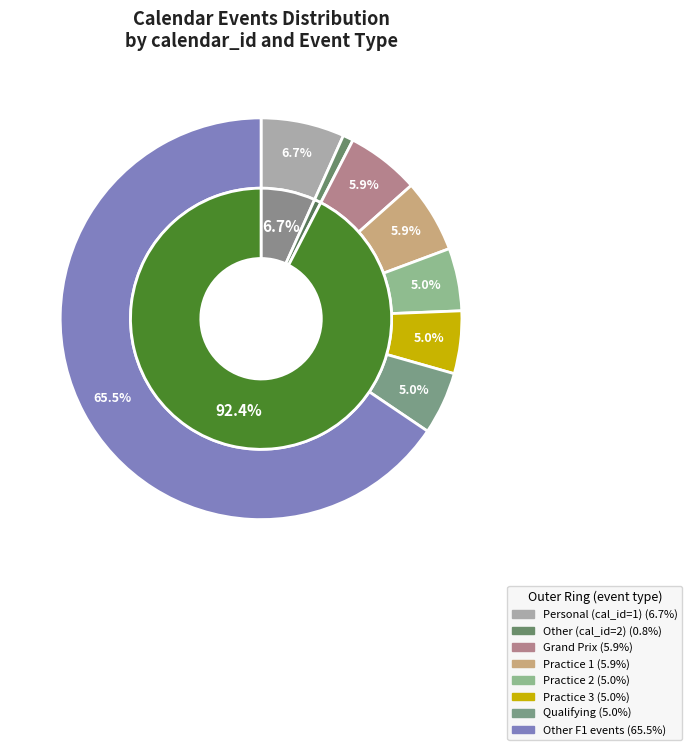

Rank the categories by value from highest to lowest.

calendar_id=3, calendar_id=1, calendar_id=2